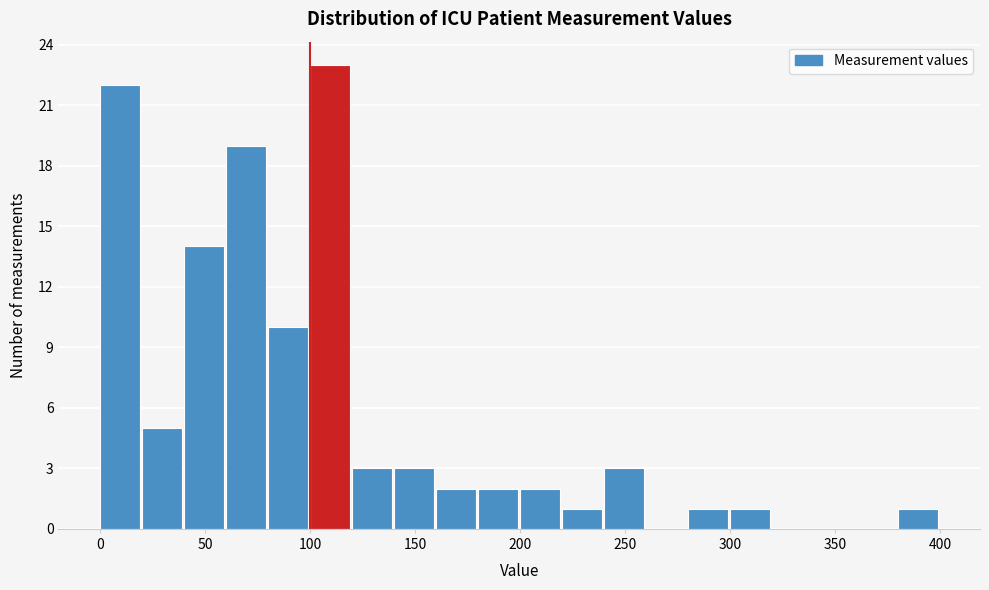

Over which range of the x-axis is the bar tallest?

100 to 120